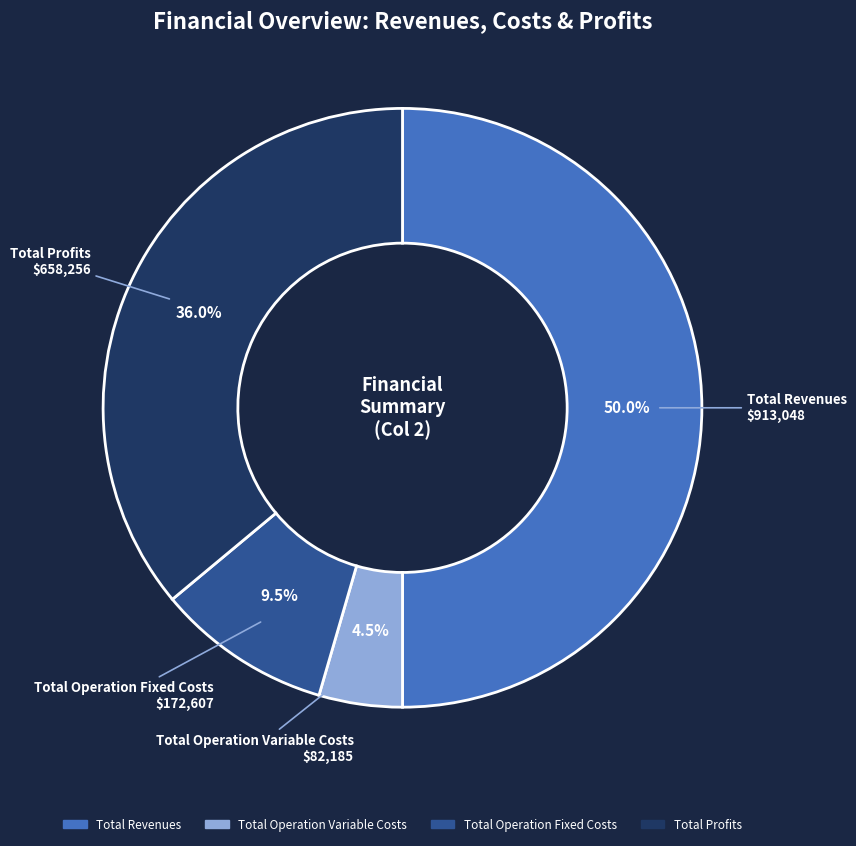

How many segments does this pie chart have?

4